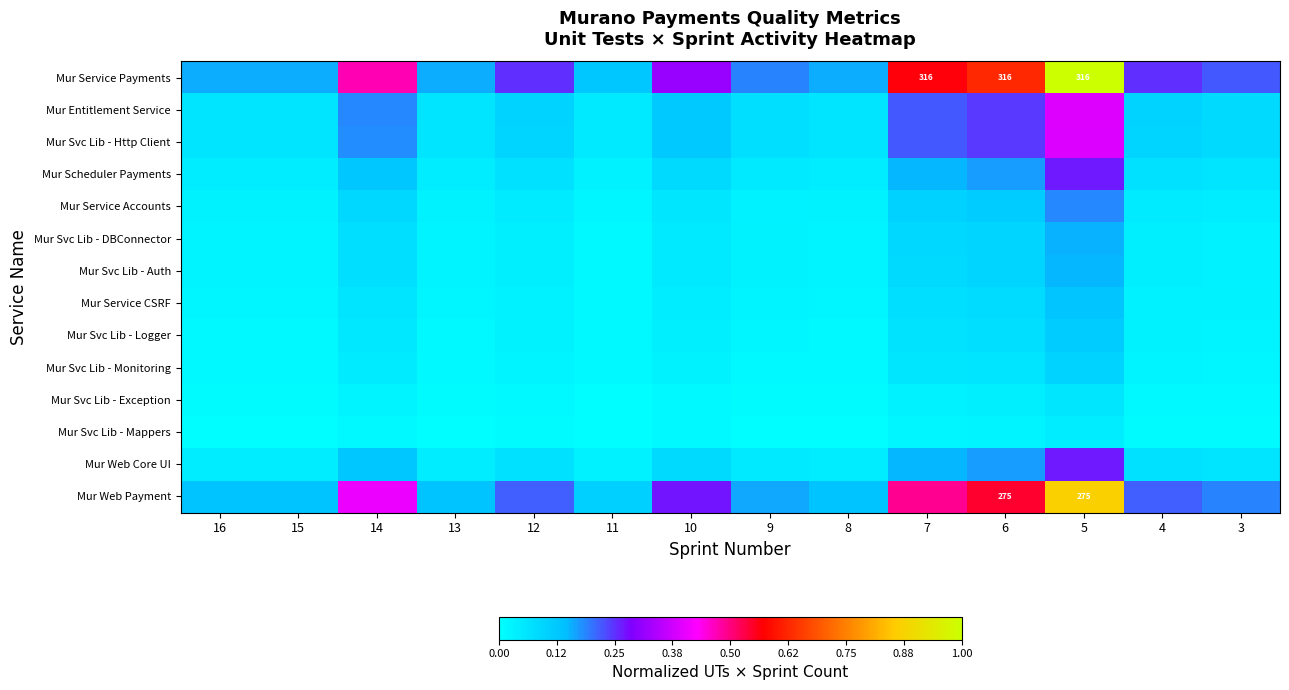

What is the greatest value displayed?

1.0